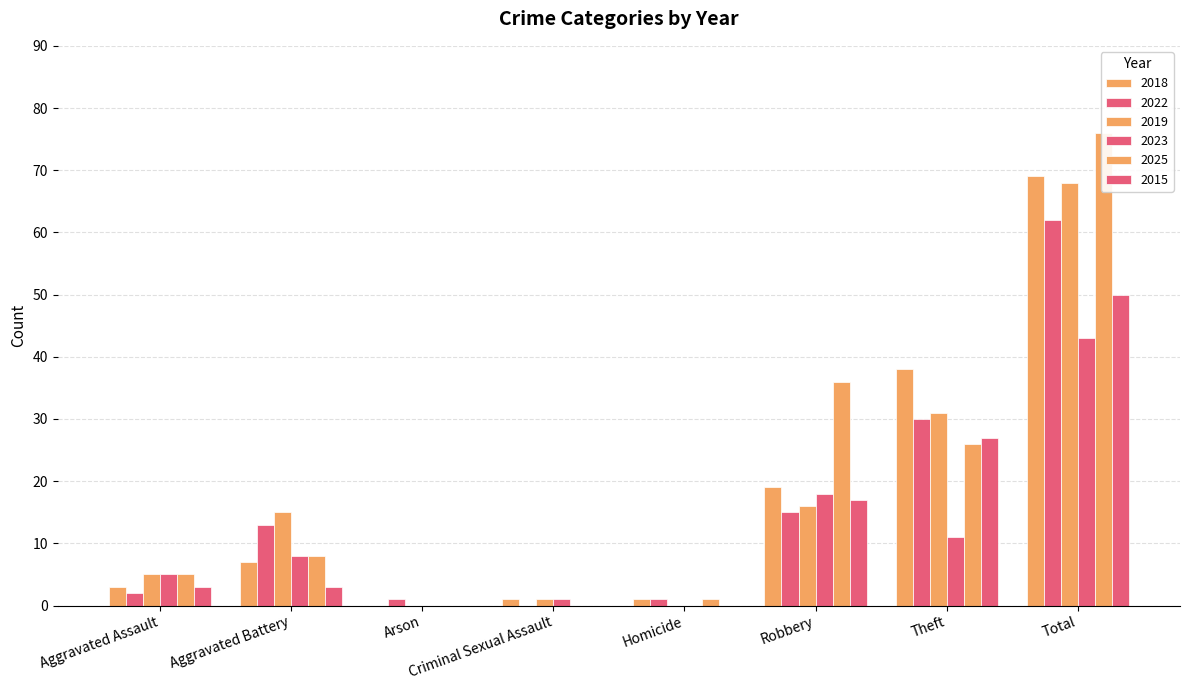

What is the value of the 2022 bar at the 7th from the left?

30